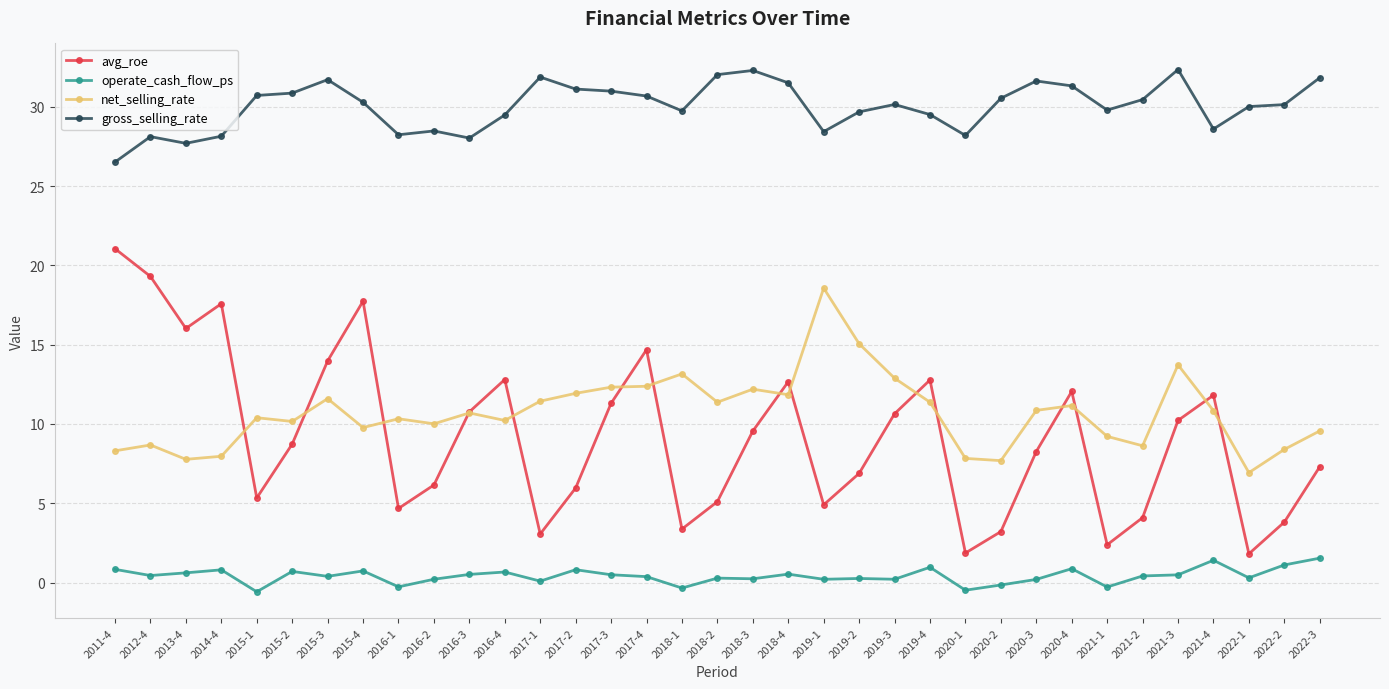

What is the spread (max minus min) of values at 2015-2?

30.2